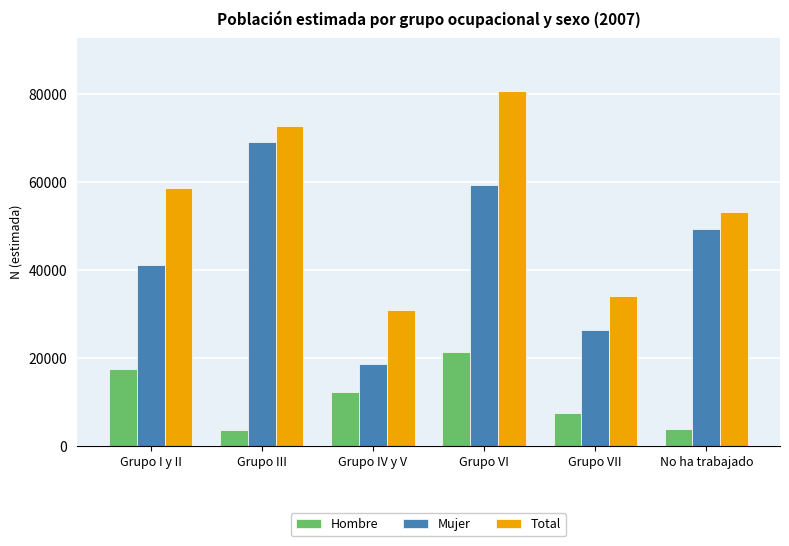

How many bars are there in total?

18